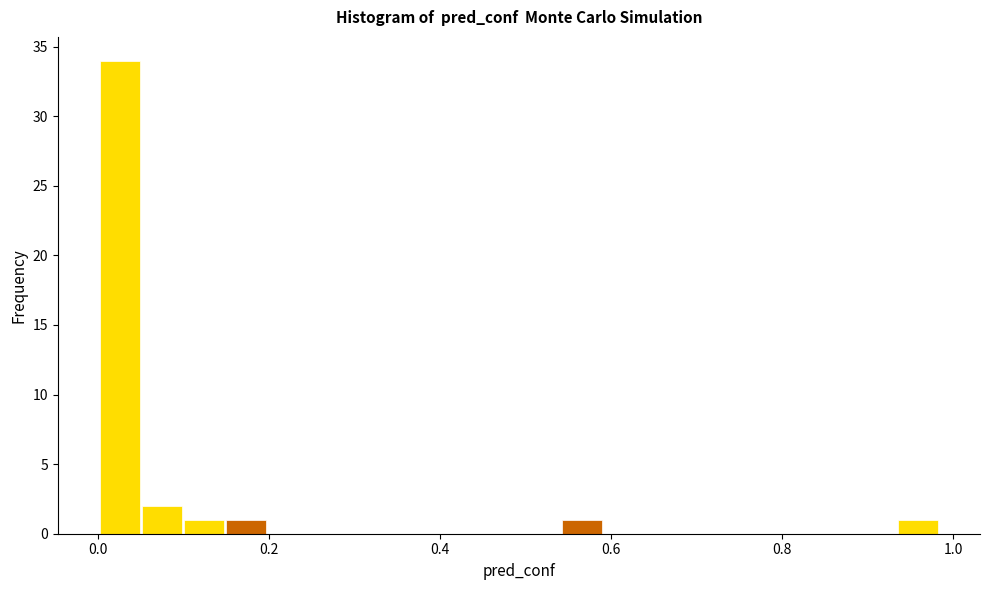

Read against the x-axis, roughly where is the centre of the tallest bar?

0.02